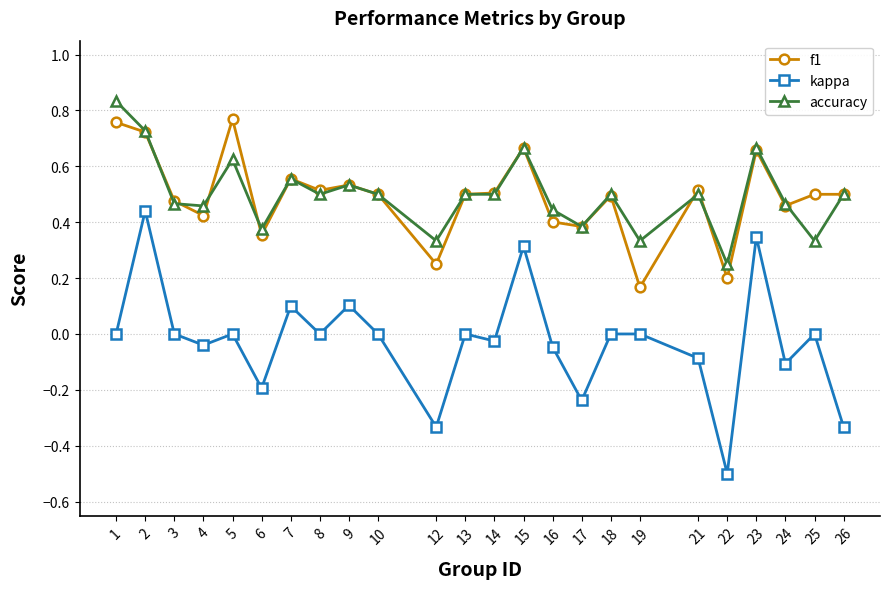

How many f1 values are between 0 and 1?

24